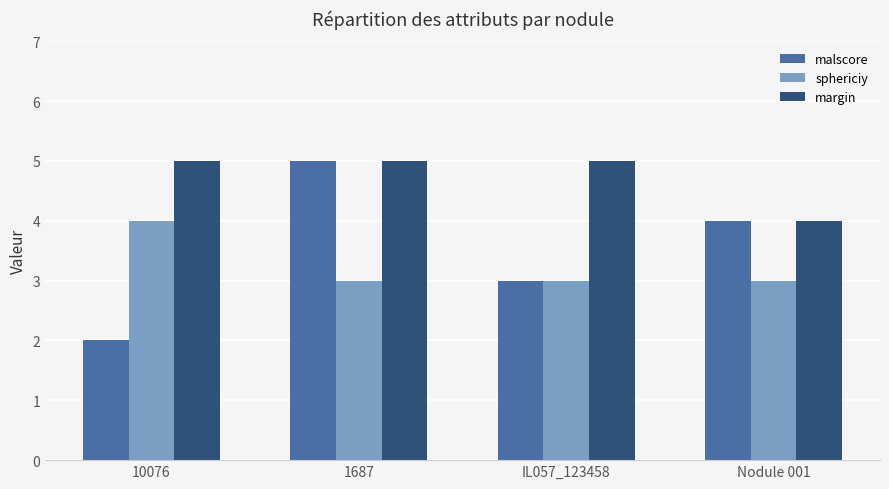

Reading right to left, list all the values displayed in this chart.

malscore: 4	3	5	2
sphericiy: 3	3	3	4
margin: 4	5	5	5